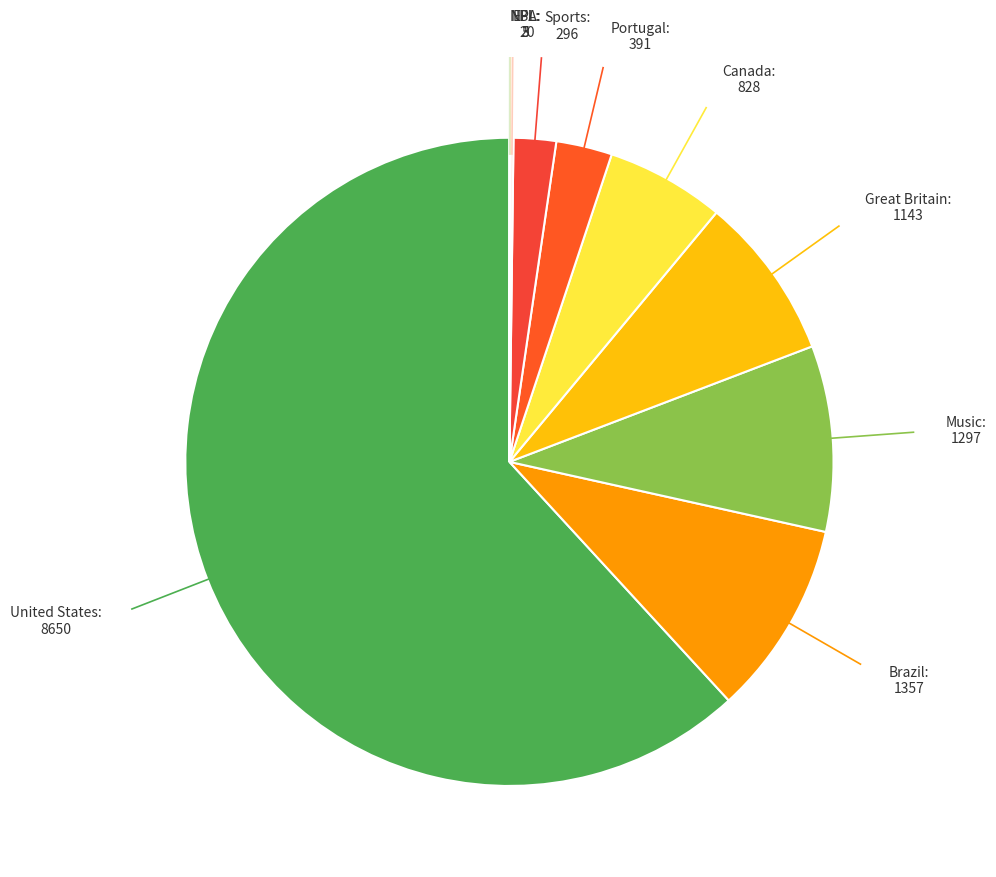

Rank the categories by value from highest to lowest.

United States, Brazil, Music, Great Britain, Canada, Portugal, Sports, EPL, NFL, NBA